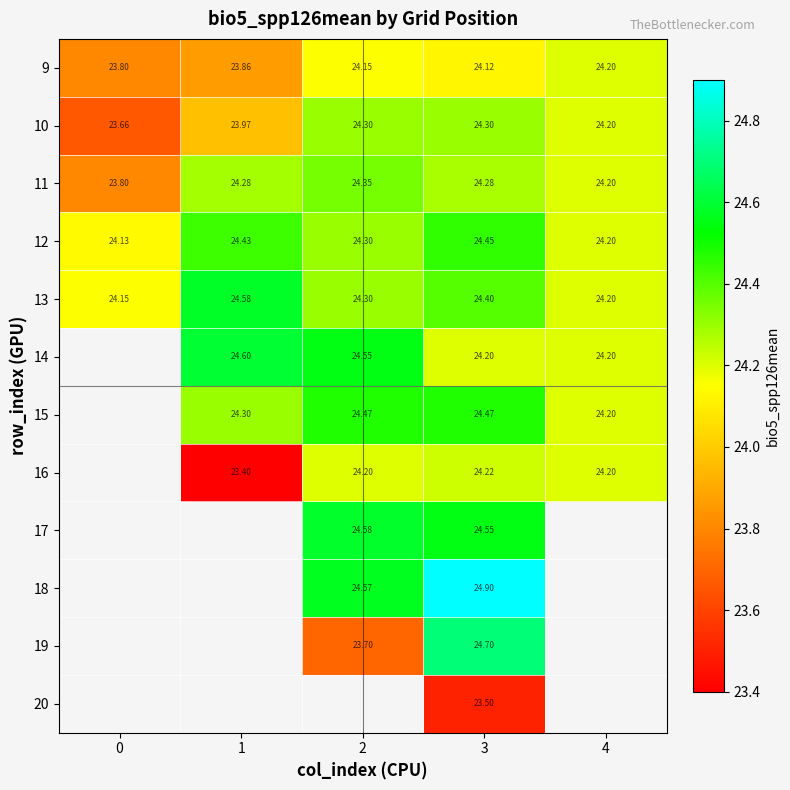

Where does the 9 series first go above 24?

2